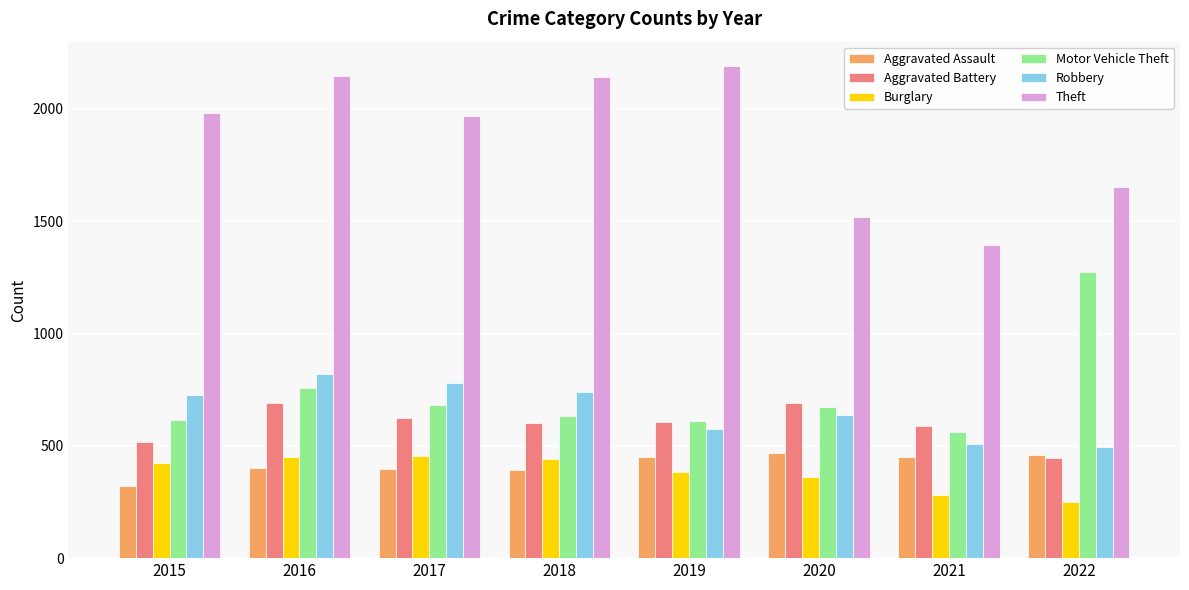

How many series are shown in this chart?

6